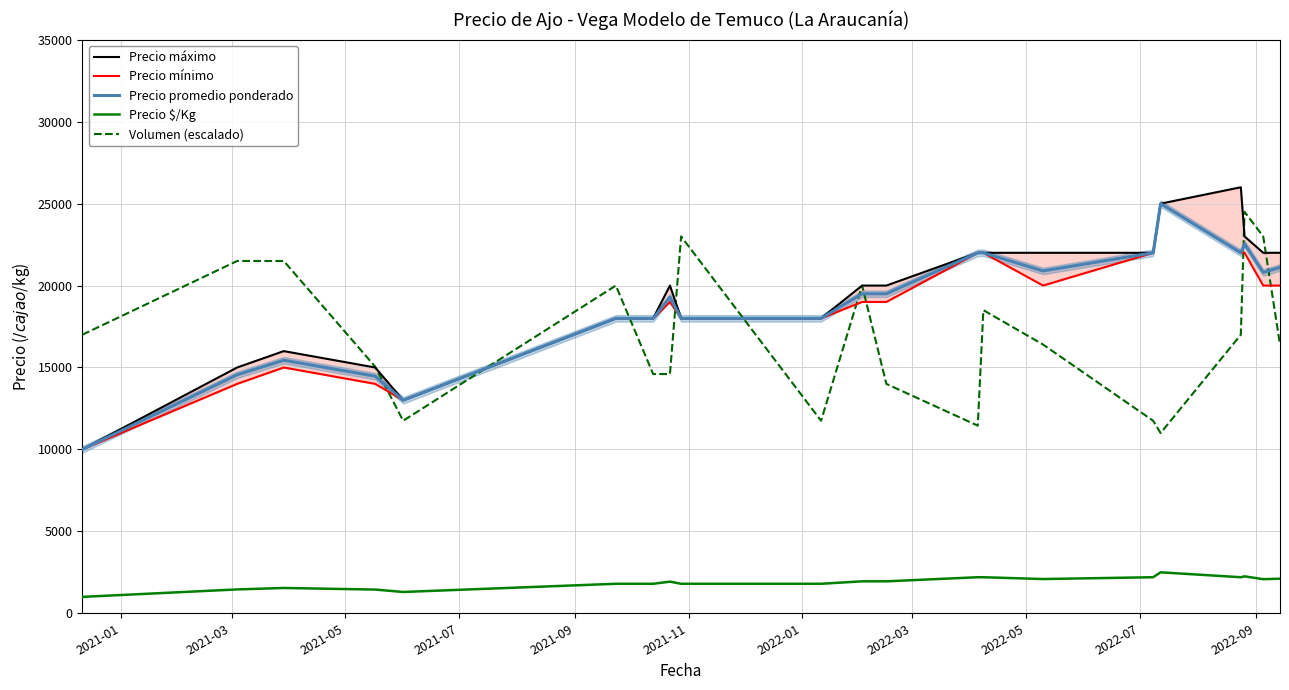

Which series has the largest range (max minus min)?

Precio máximo